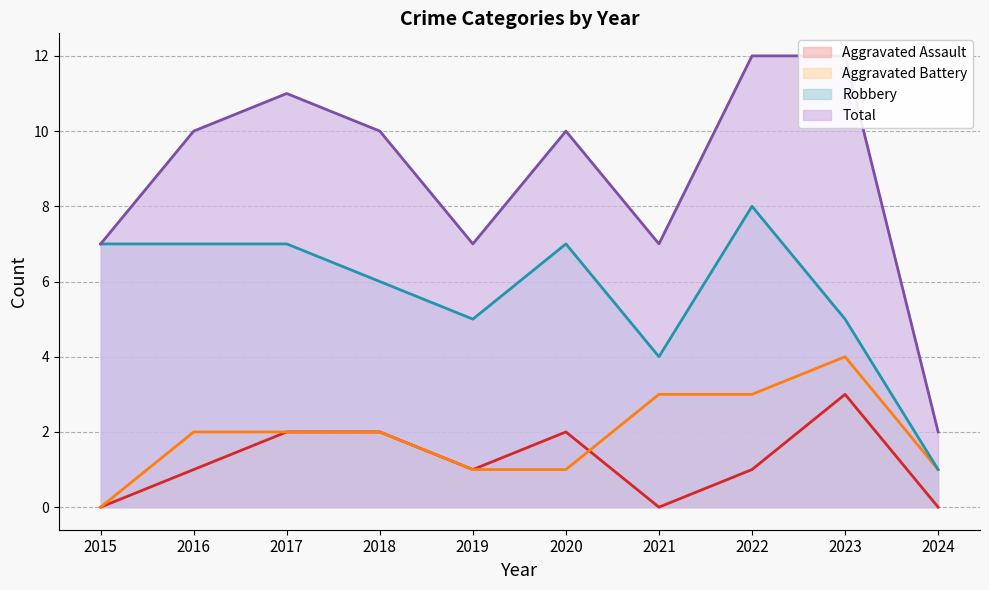

Which series has the widest spread of values?

Total